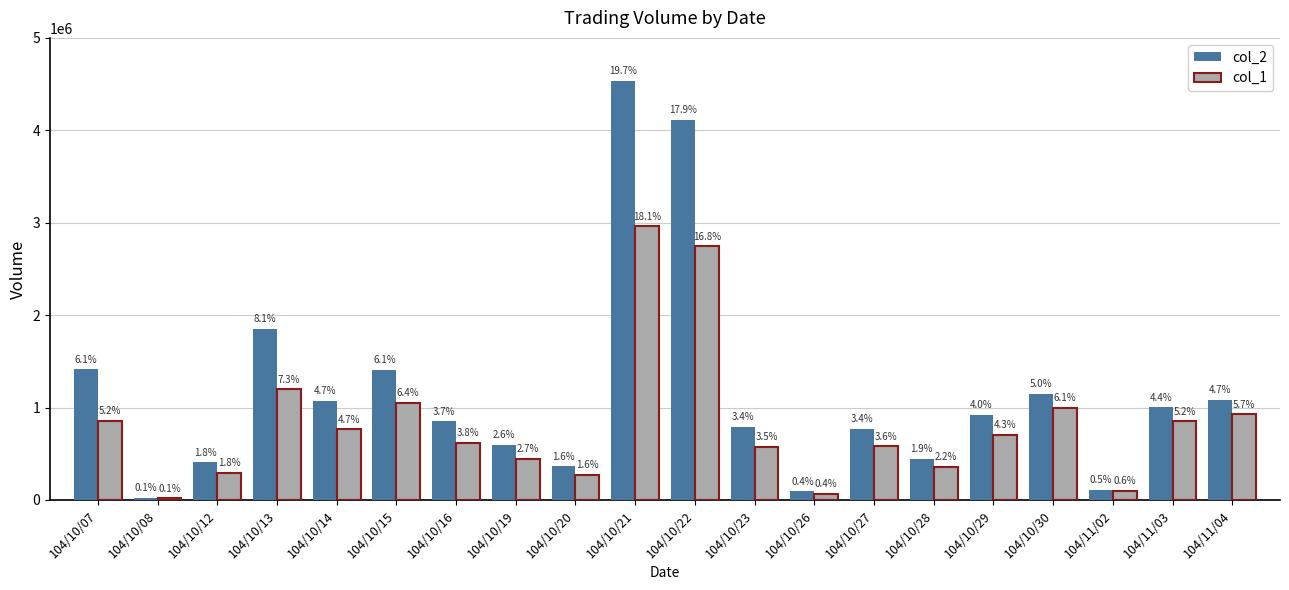

How many bars are there in total?

40